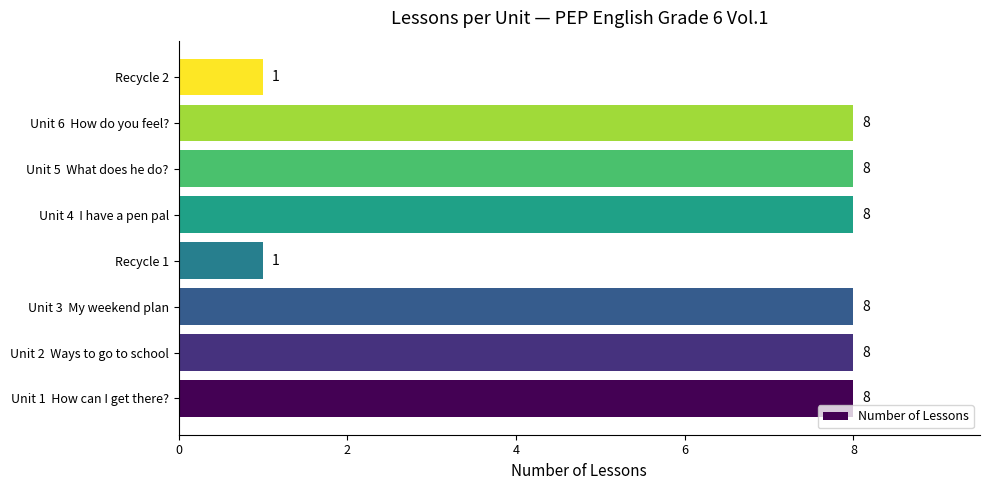

How many values are between 8 and 9?

6